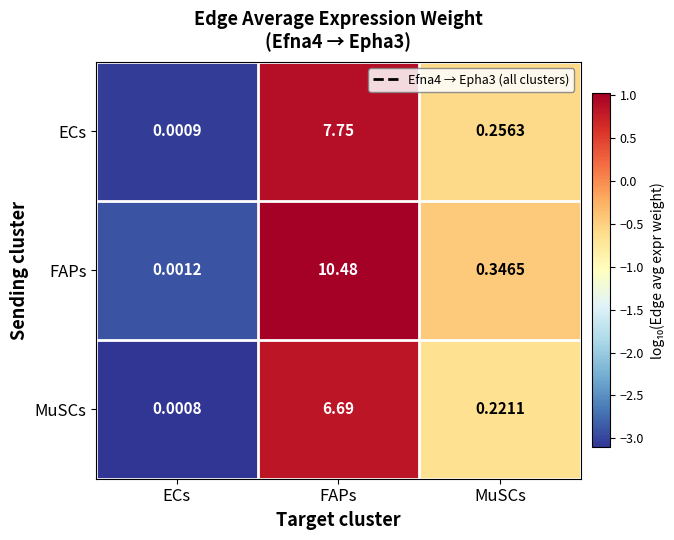

At which label is FAPs closest to 5?

MuSCs